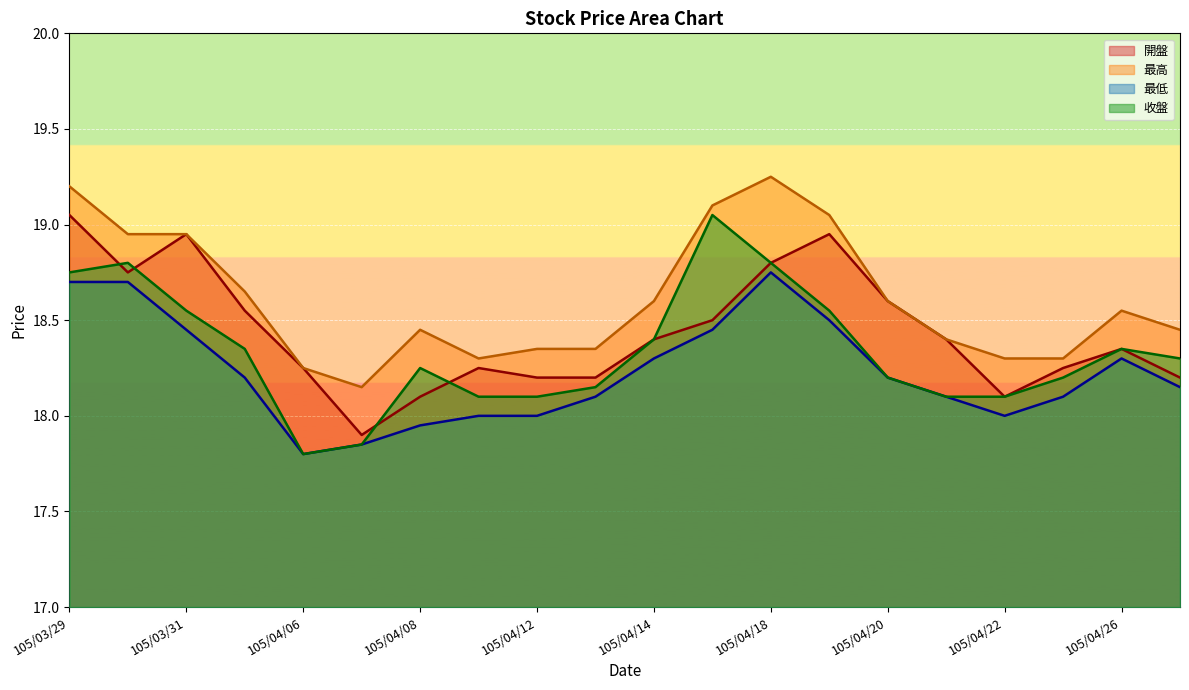

Rank the series by their average value, from highest to lowest.

最高, 開盤, 收盤, 最低